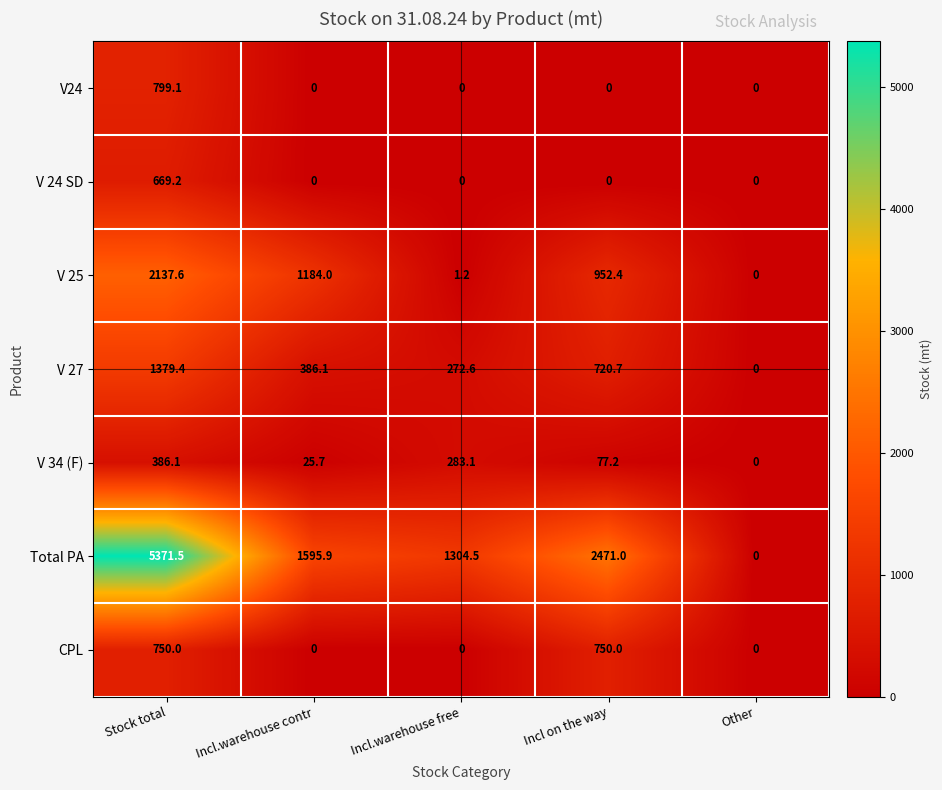

At which label is V 34 (F) closest to 193?

Incl.warehouse free